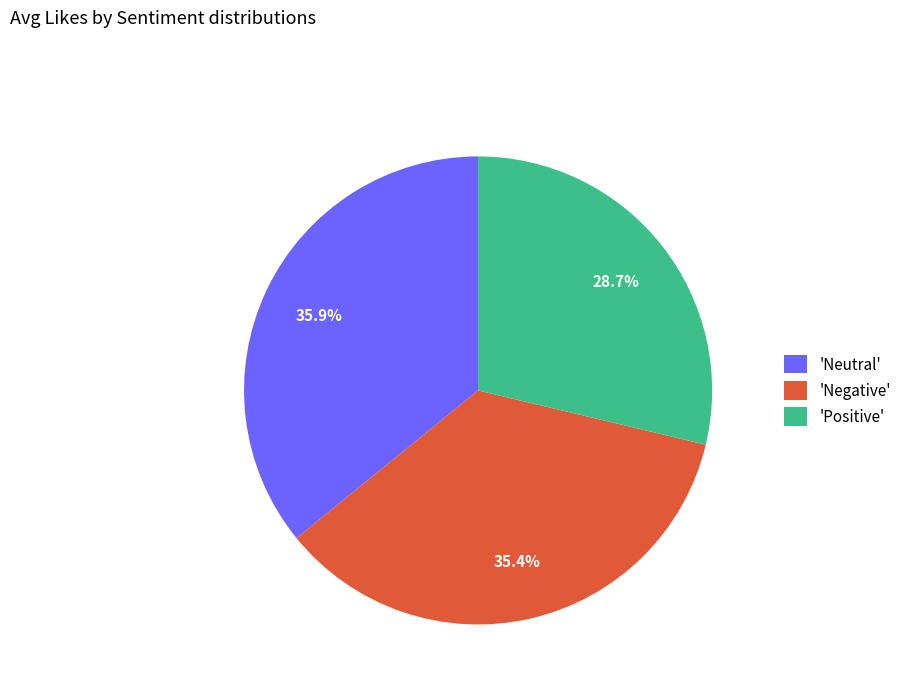

Do 'Positive' and 'Neutral' together represent more than half of the pie?

Yes